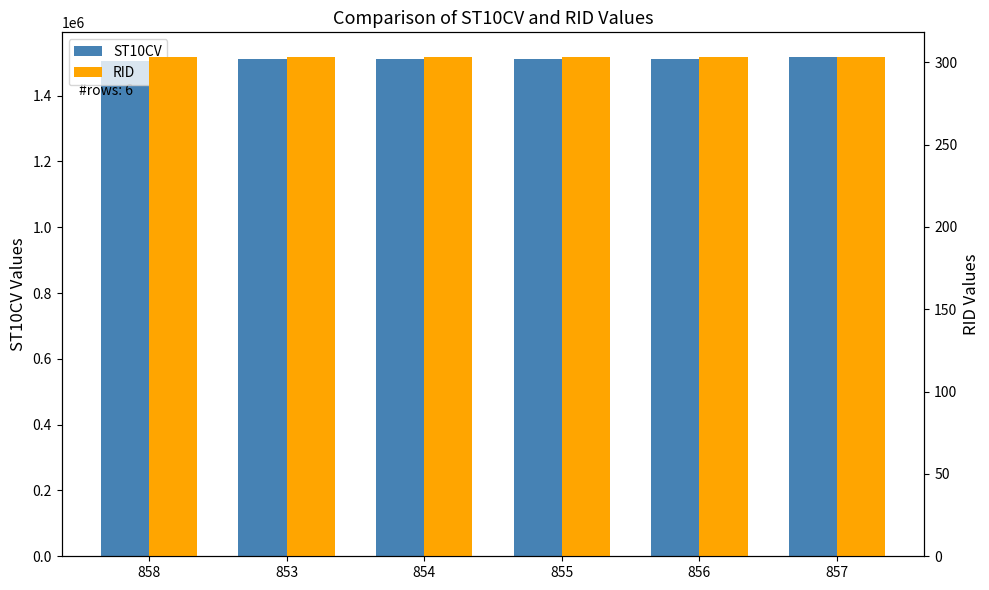

What position from the right is 857?

1